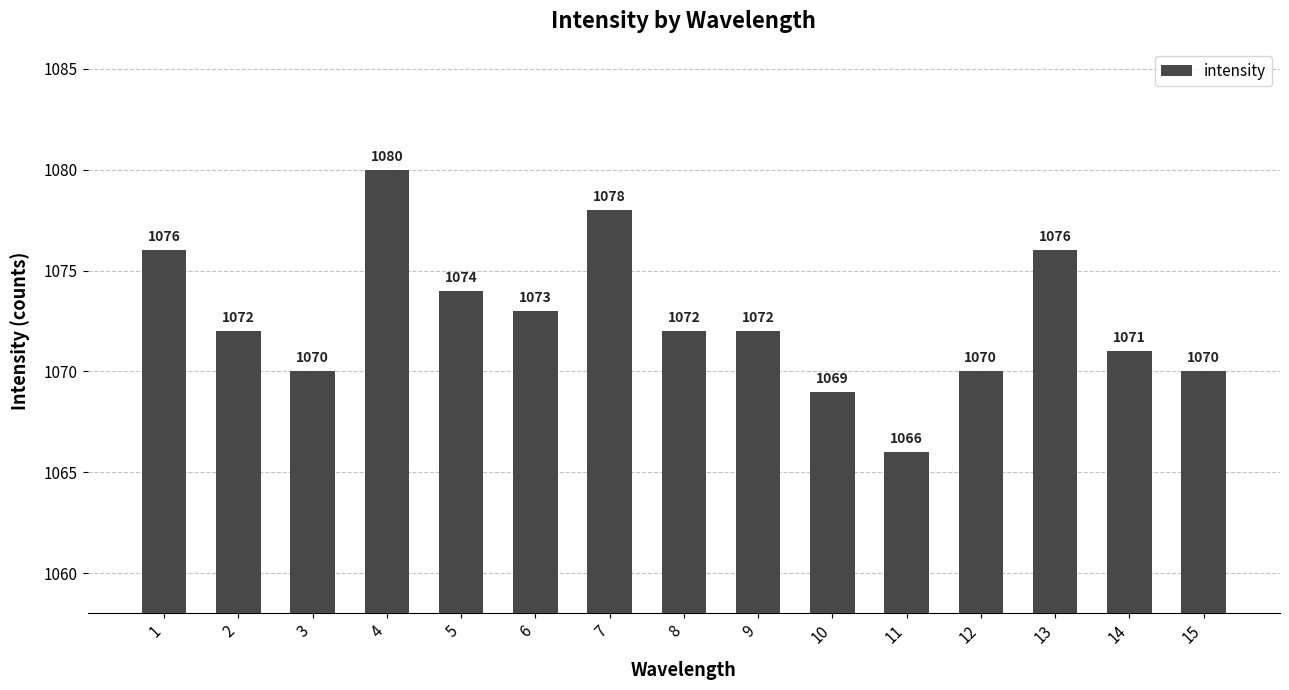

What is the sum of the values at 13 and 11?

2142